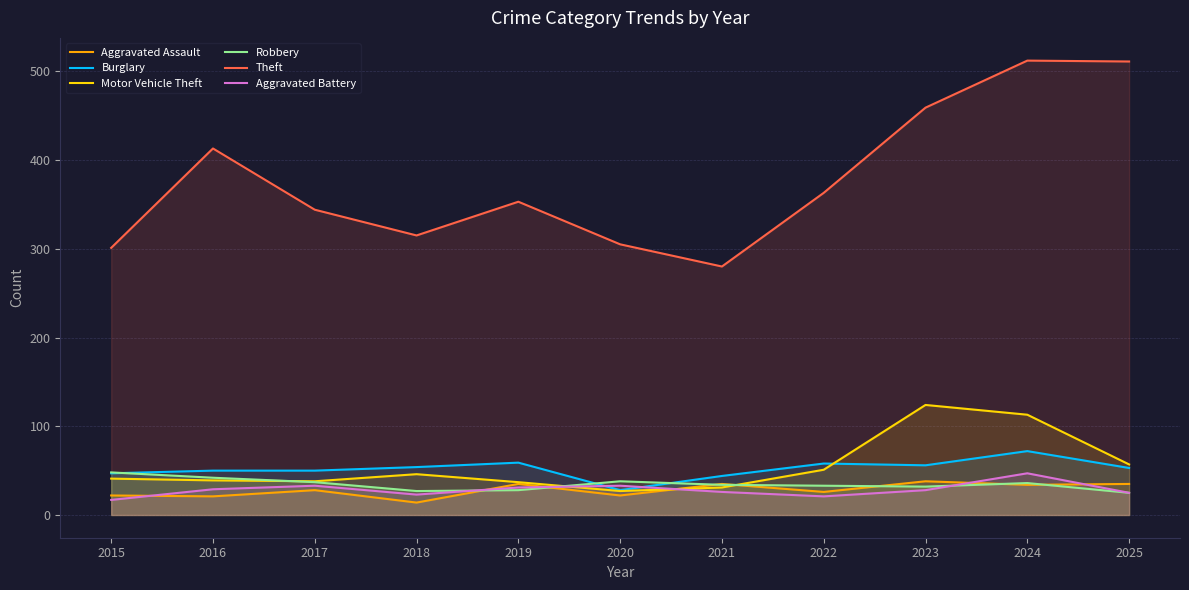

Between which two adjacent categories do Burglary and Aggravated Battery first intersect?

2019 and 2020